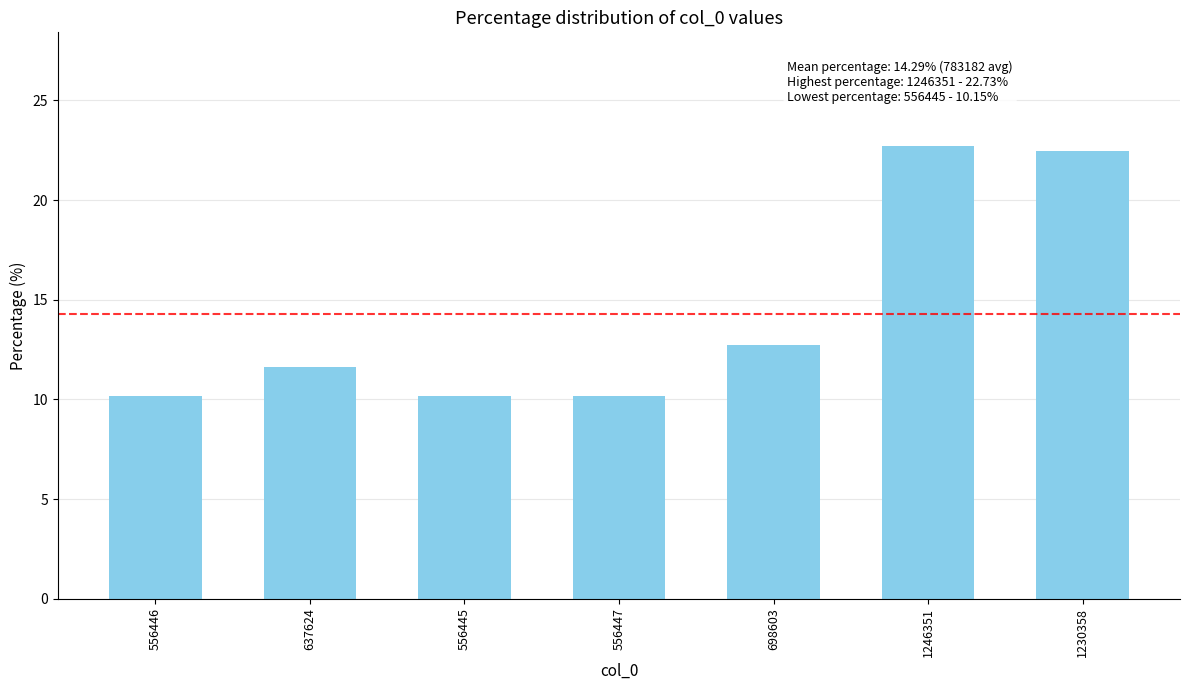

Reading left to right, what are all the values shown in this chart?

556446=10.1	637624=11.6	556445=10.1	556447=10.1	698603=12.7	1246351=22.7	1230358=22.4